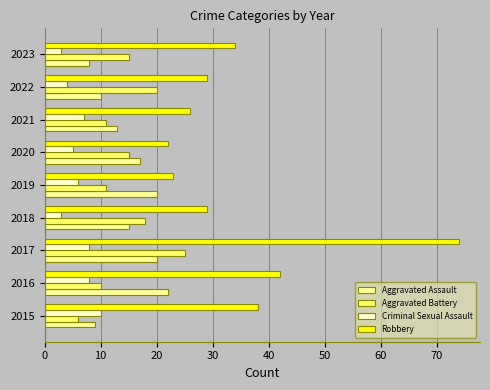

How many values in the Aggravated Battery series are below 15?

4